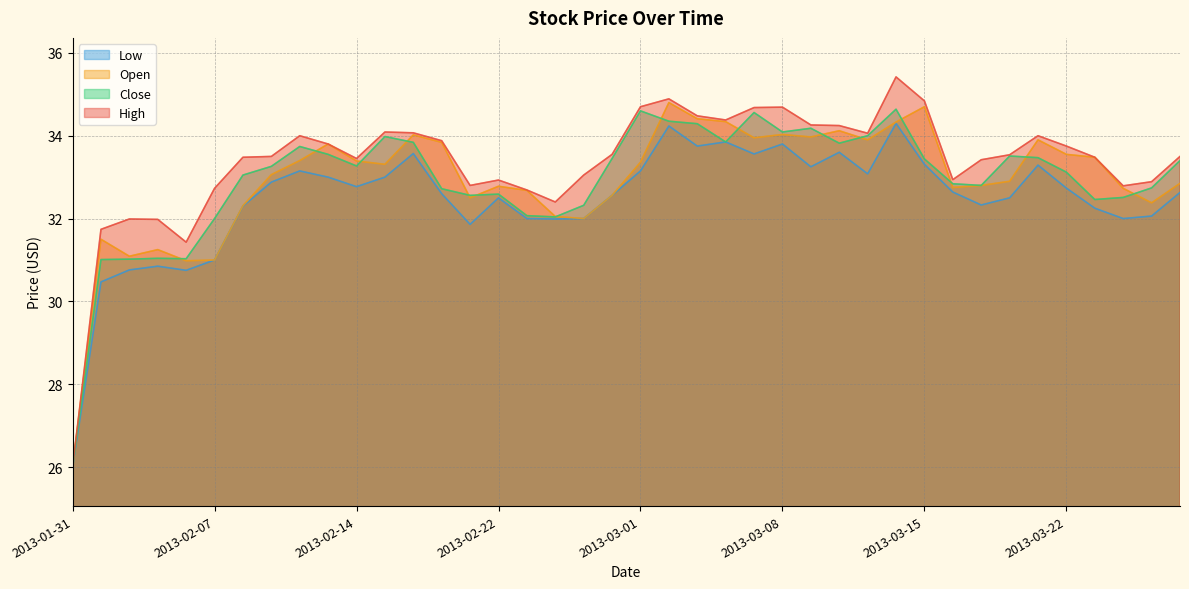

How many series are shown in this chart?

4